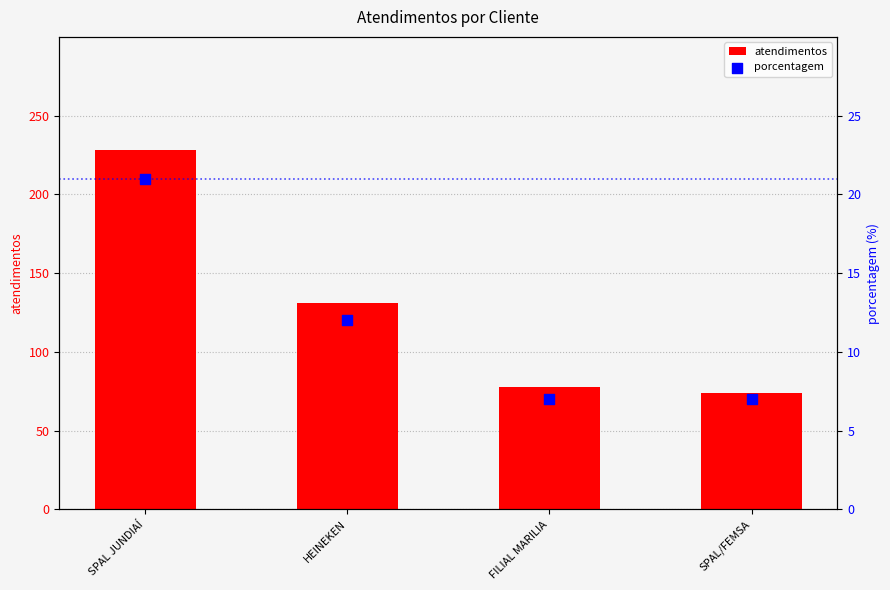

At how many categories does at least one series exceed 104?

2